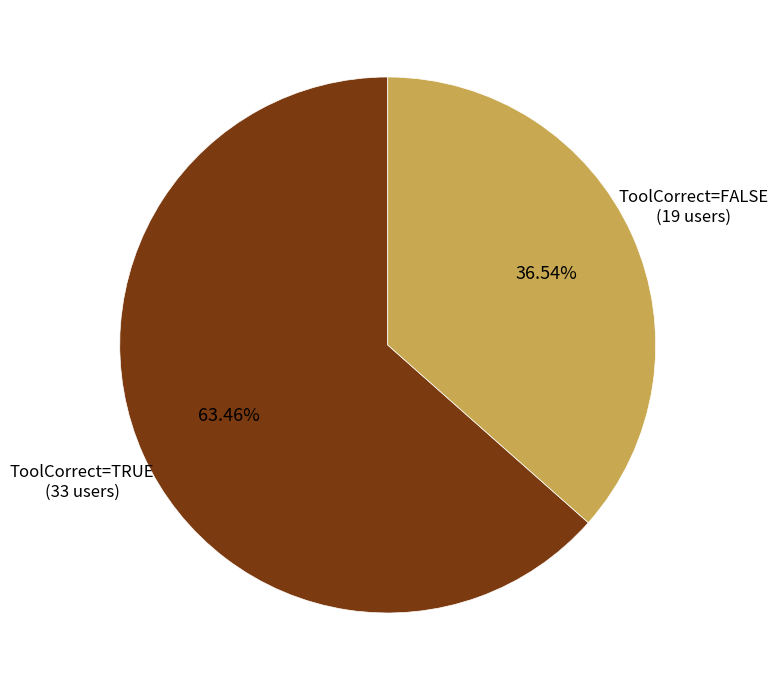

To the nearest percent, what is the difference between the largest and smallest slice percentages?

27%